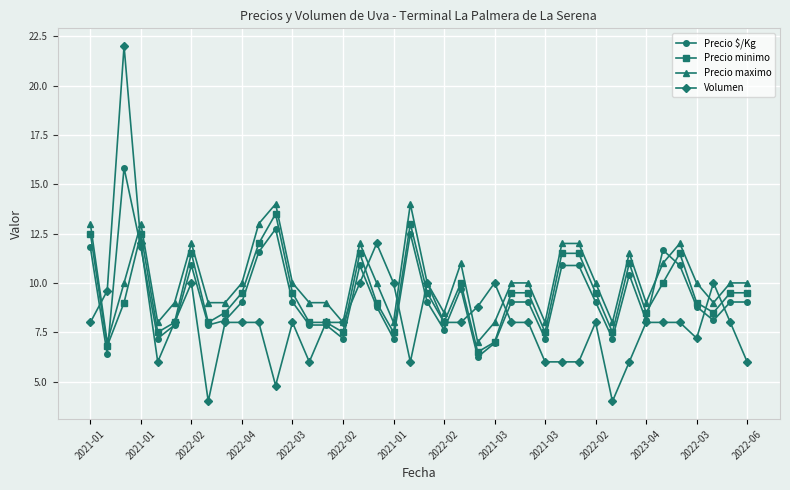

What is the greatest value displayed?

22.0